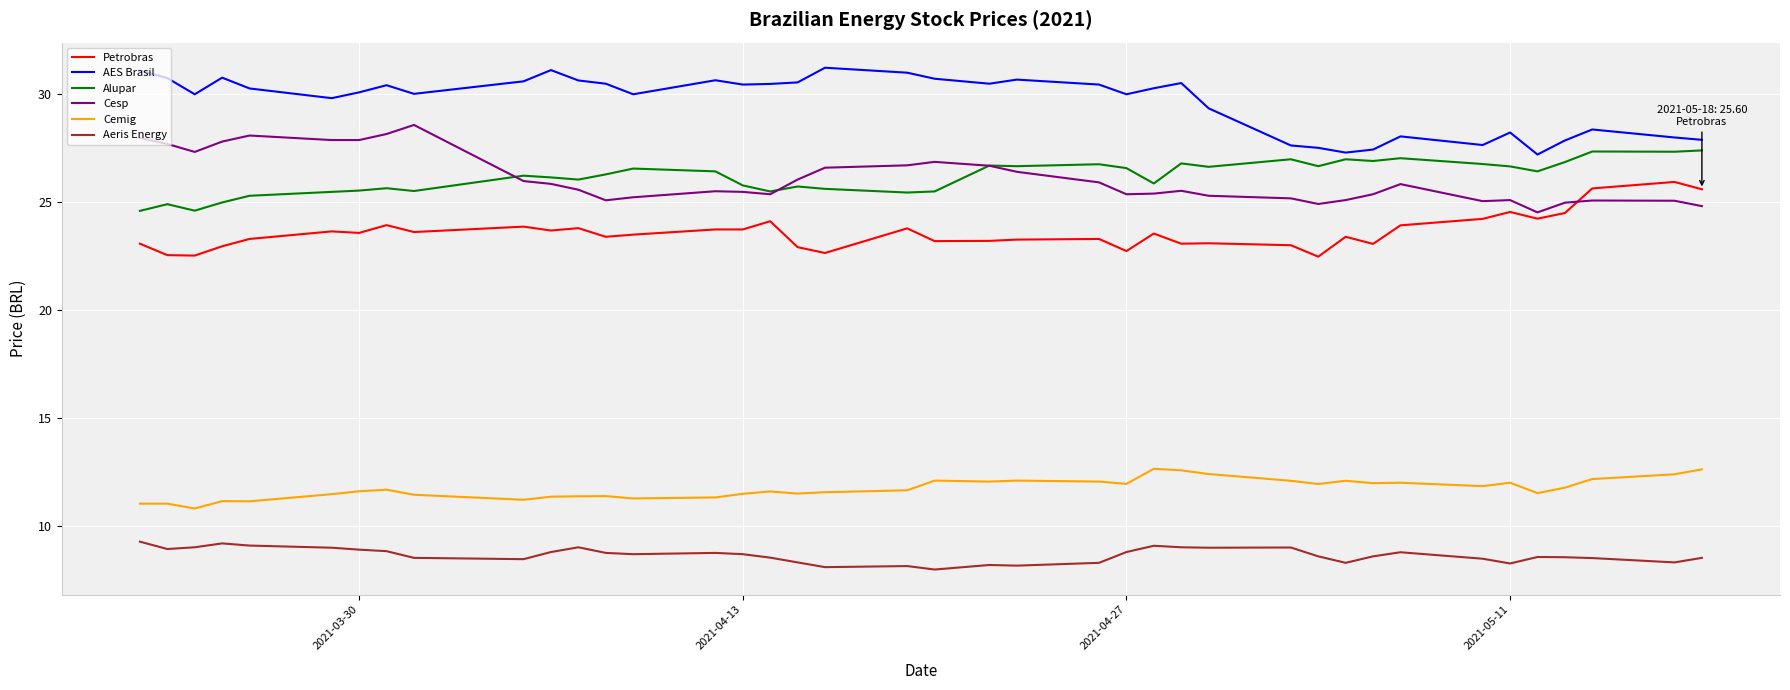

What is the minimum value for Cemig?

10.8